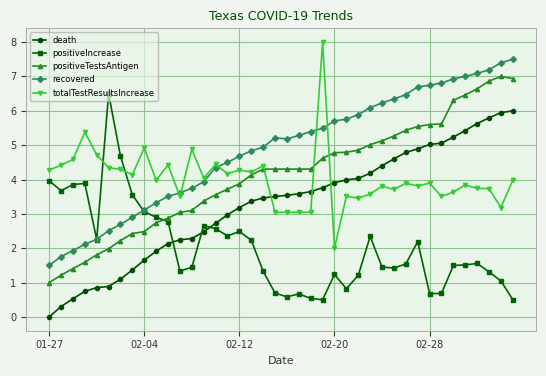

After their last crossing, which series has the higher values: recovered or totalTestResultsIncrease?

recovered